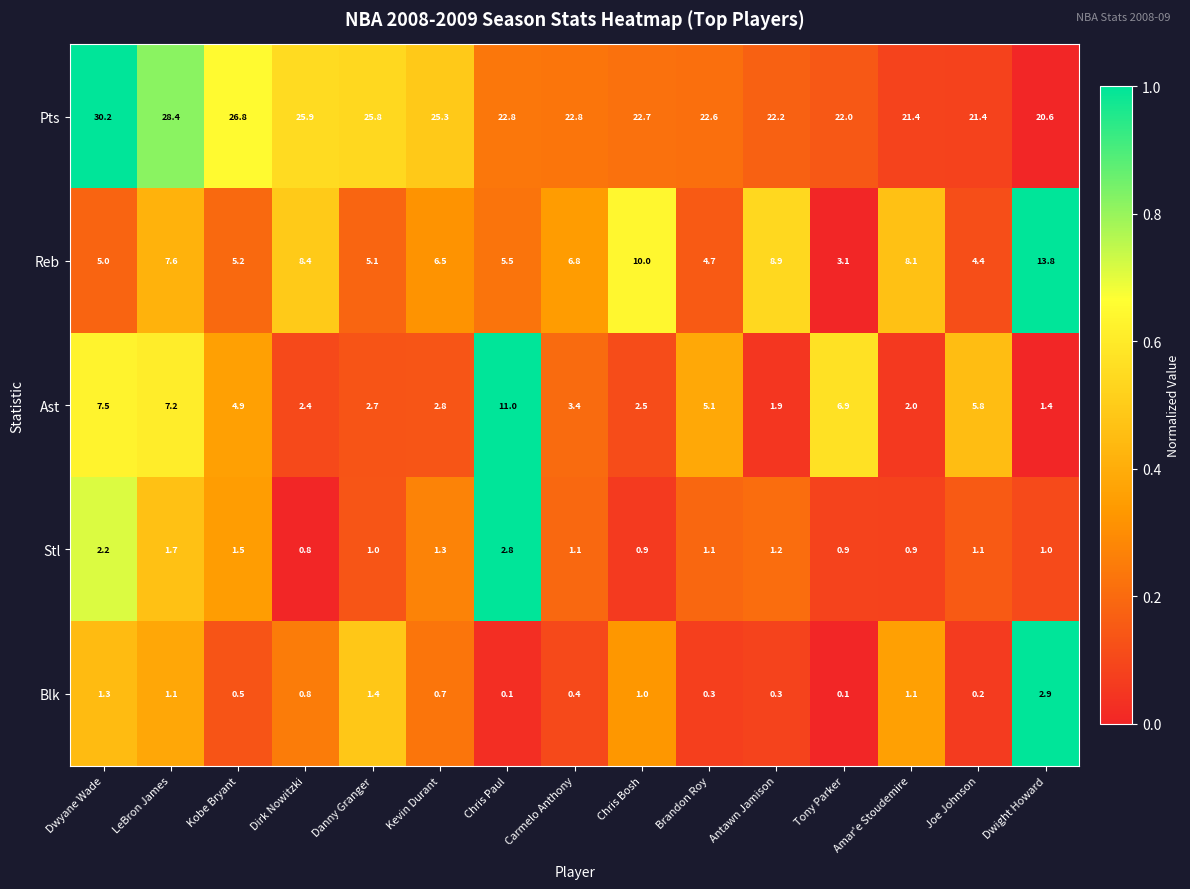

What is the sum of the Pts values at Dwight Howard and Antawn Jamison?

42.8